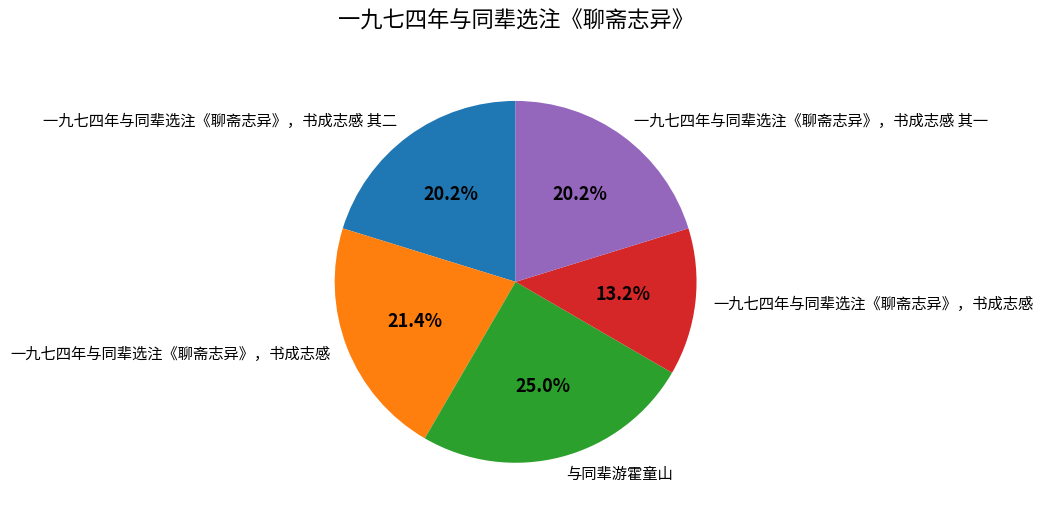

Is there a majority slice in this chart?

No